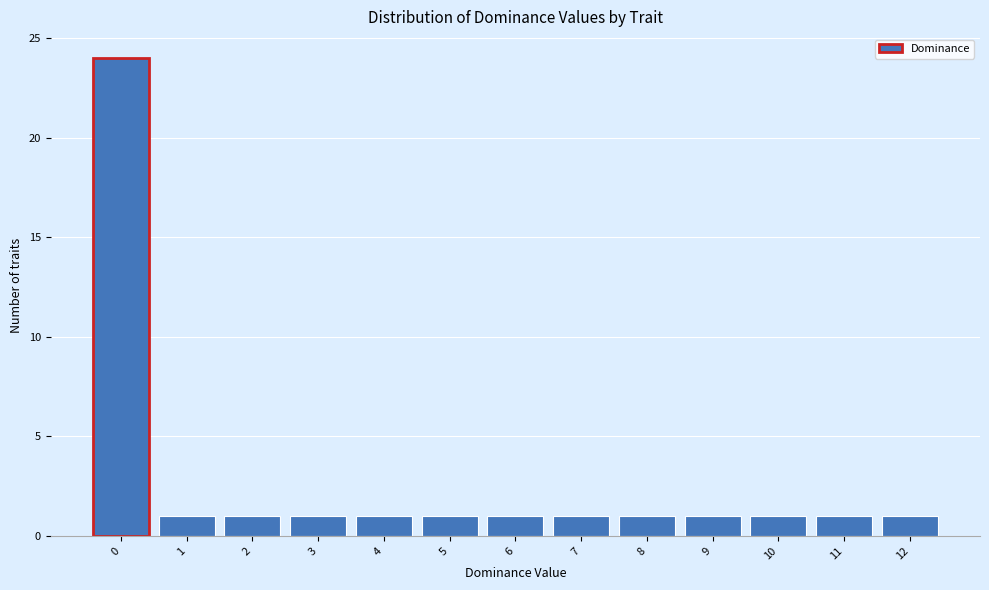

Which range on the x-axis has the tallest bar?

-0.5 to 0.5